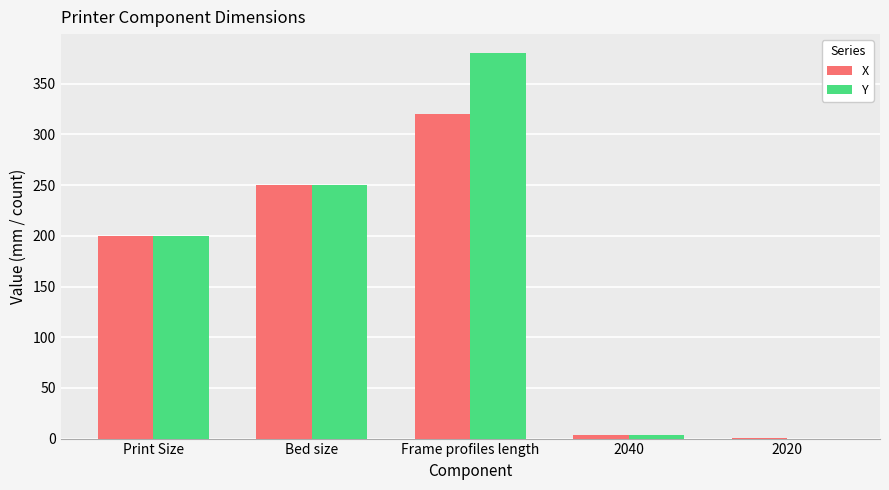

Between Bed size and Frame profiles length, which series saw the biggest shift?

Y